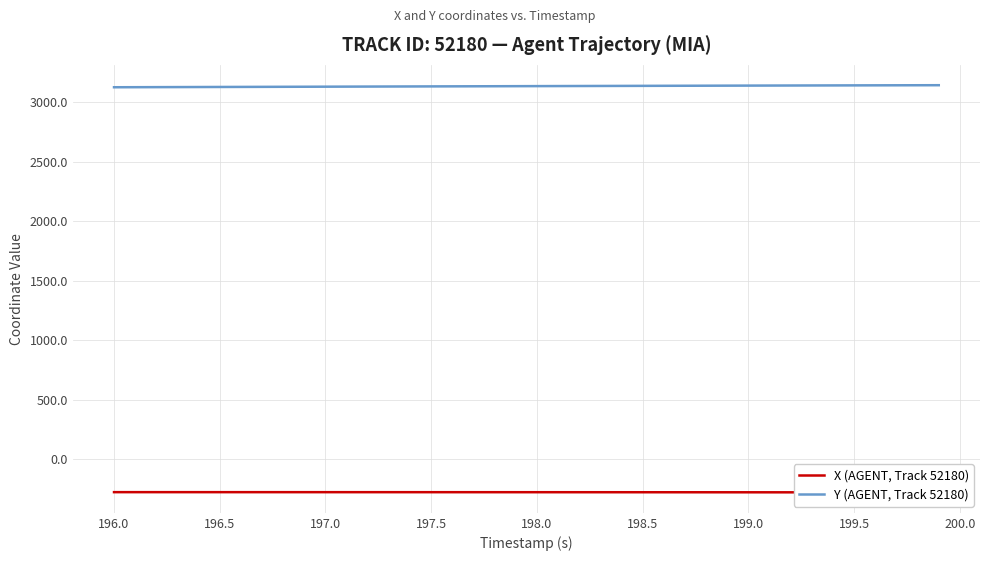

True or false: X (AGENT, Track 52180) and Y (AGENT, Track 52180) intersect in this chart.

False